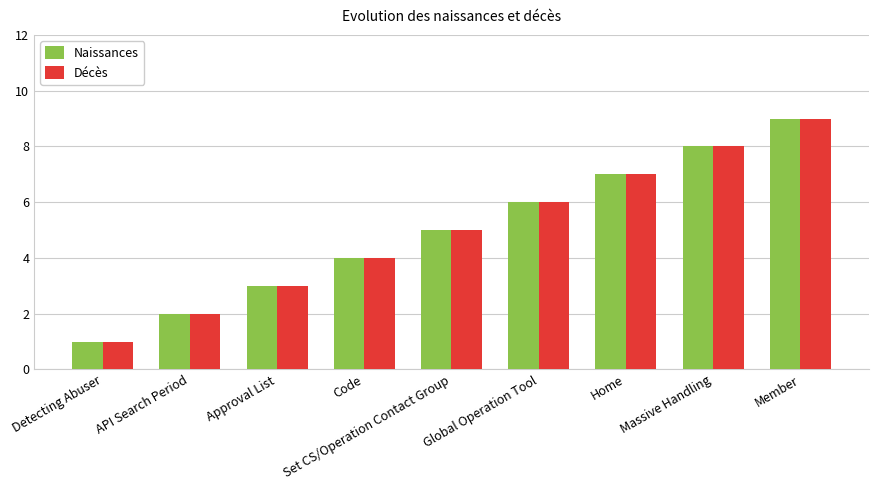

What is the label of the 2nd bar from the right?

Massive Handling